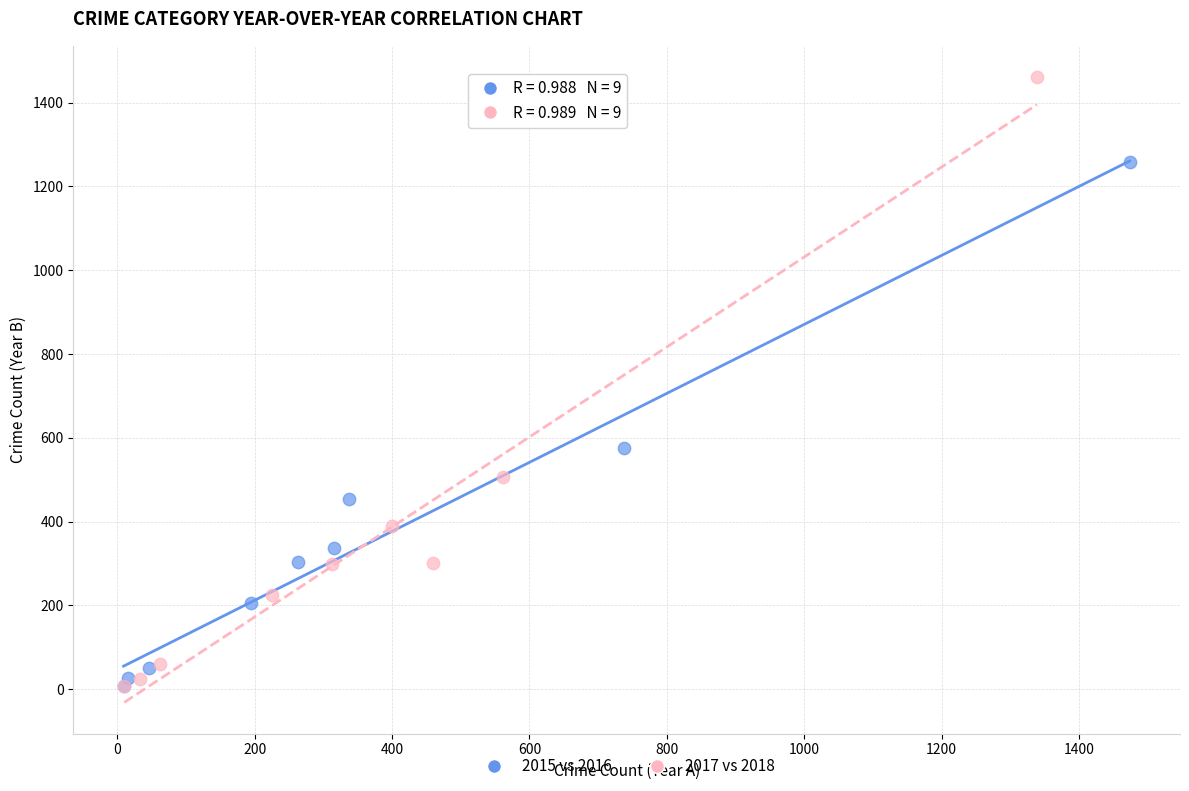

Which series has the largest Y range (max minus min)?

2017 vs 2018